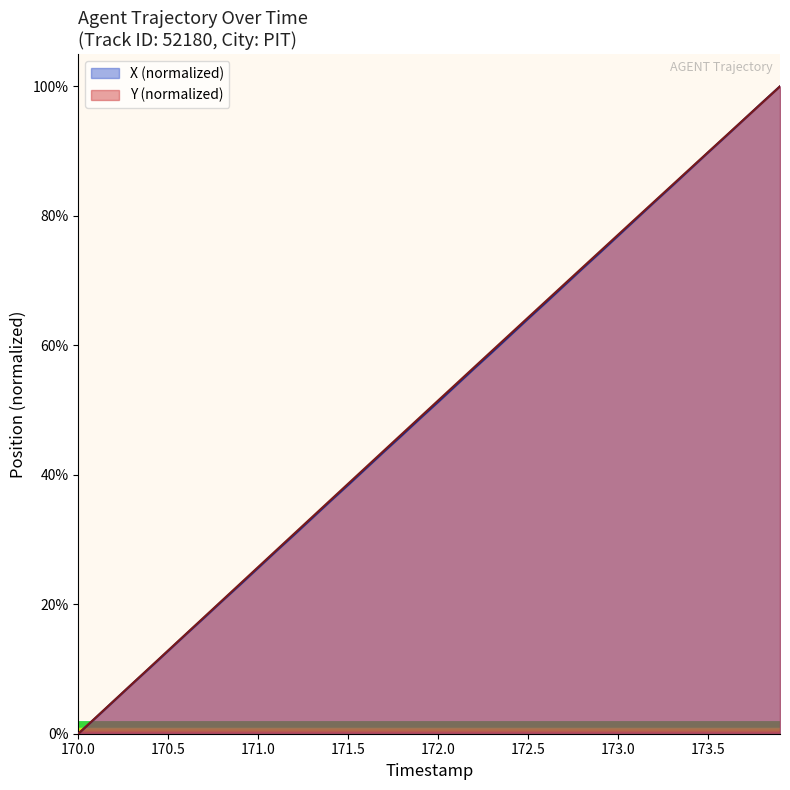

What are all the series names shown in the legend?

X (normalized), Y (normalized)